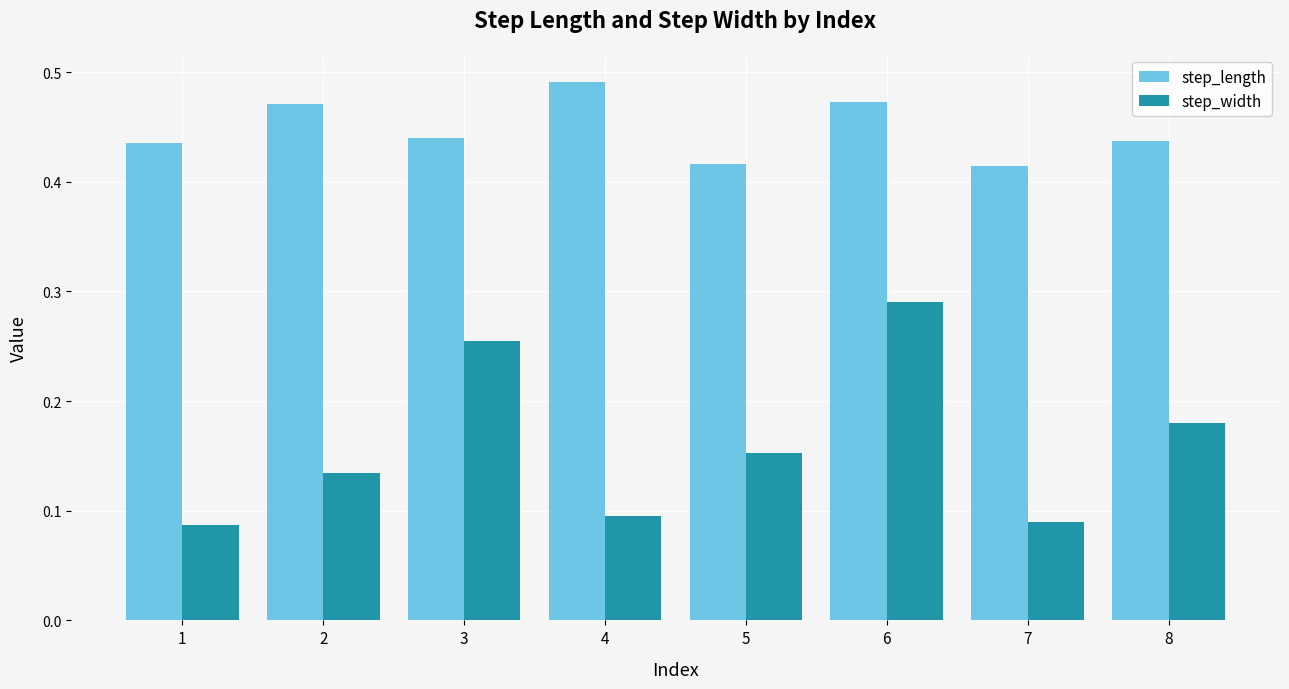

Which series changed the most between 7 and 8?

step_width